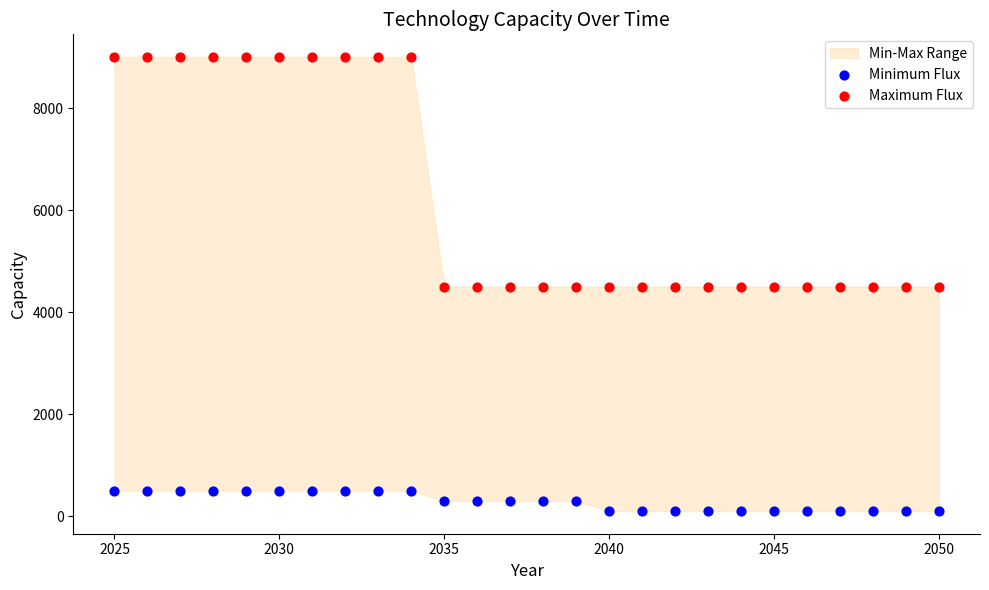

Across all data points, what is the range of X values (max minus min)?

25